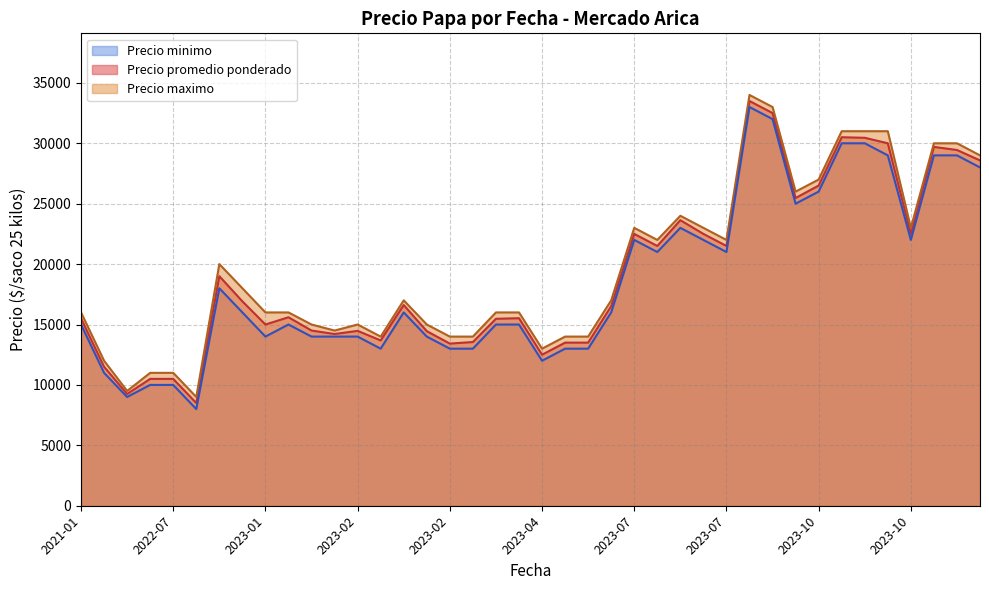

True or false: Precio maximo and Precio minimo cross at least once.

False